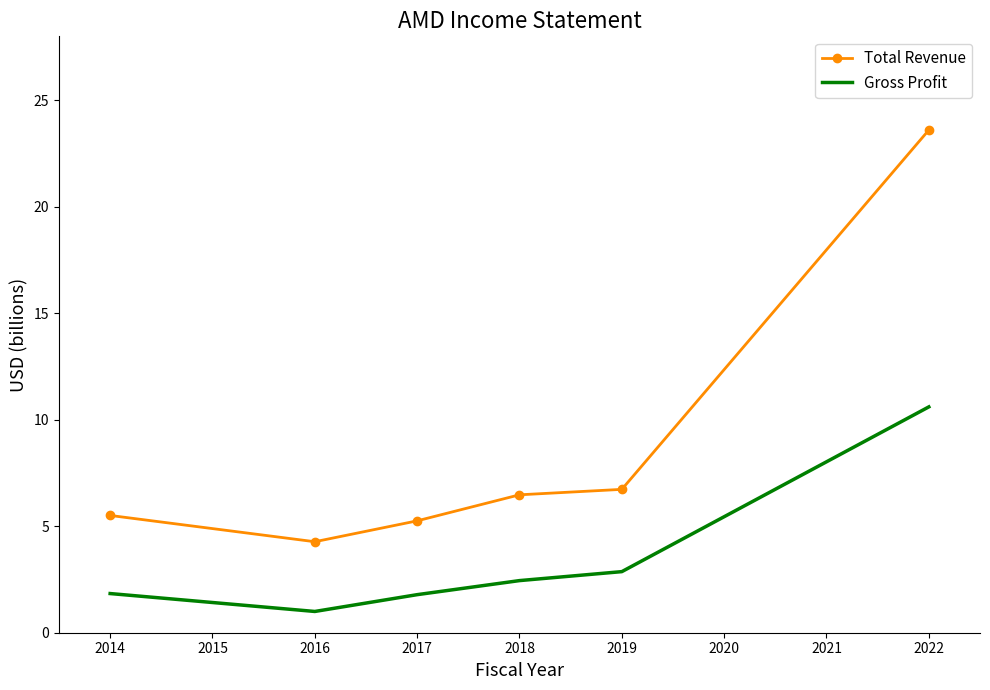

Which series has the largest total across all categories?

Total Revenue